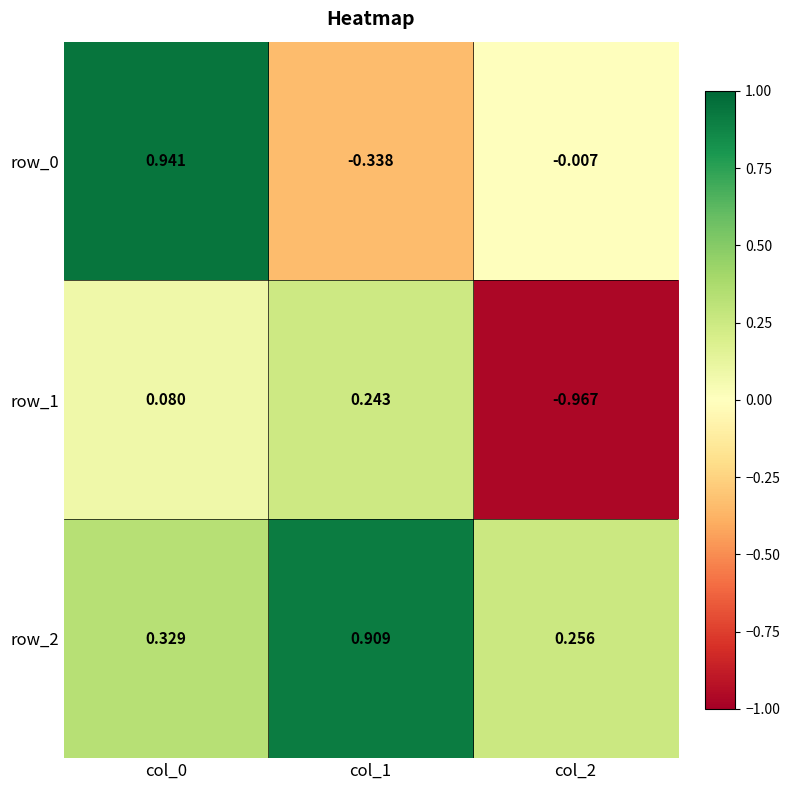

Is the value of row_0 at col_0 greater than the value of row_2 at col_0?

Yes